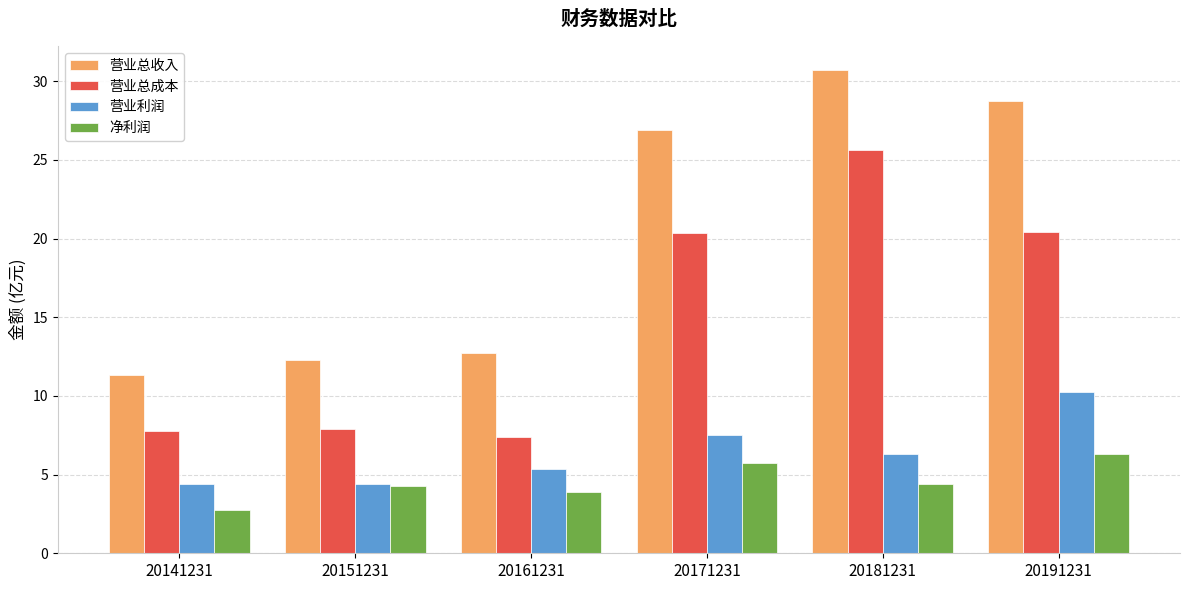

What is the value of the 营业总成本 bar at the 5th from the left?

25.7